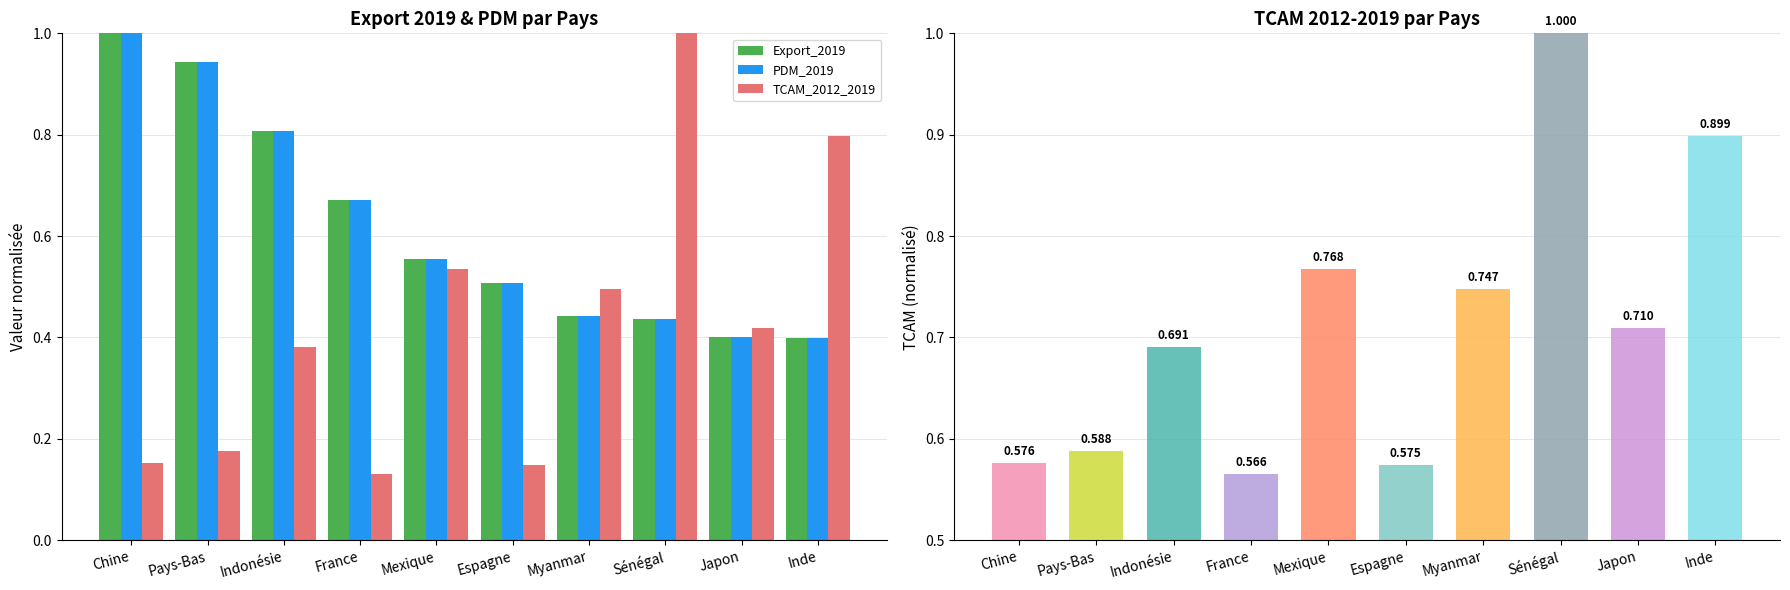

What is the minimum value for PDM_2019?

0.4